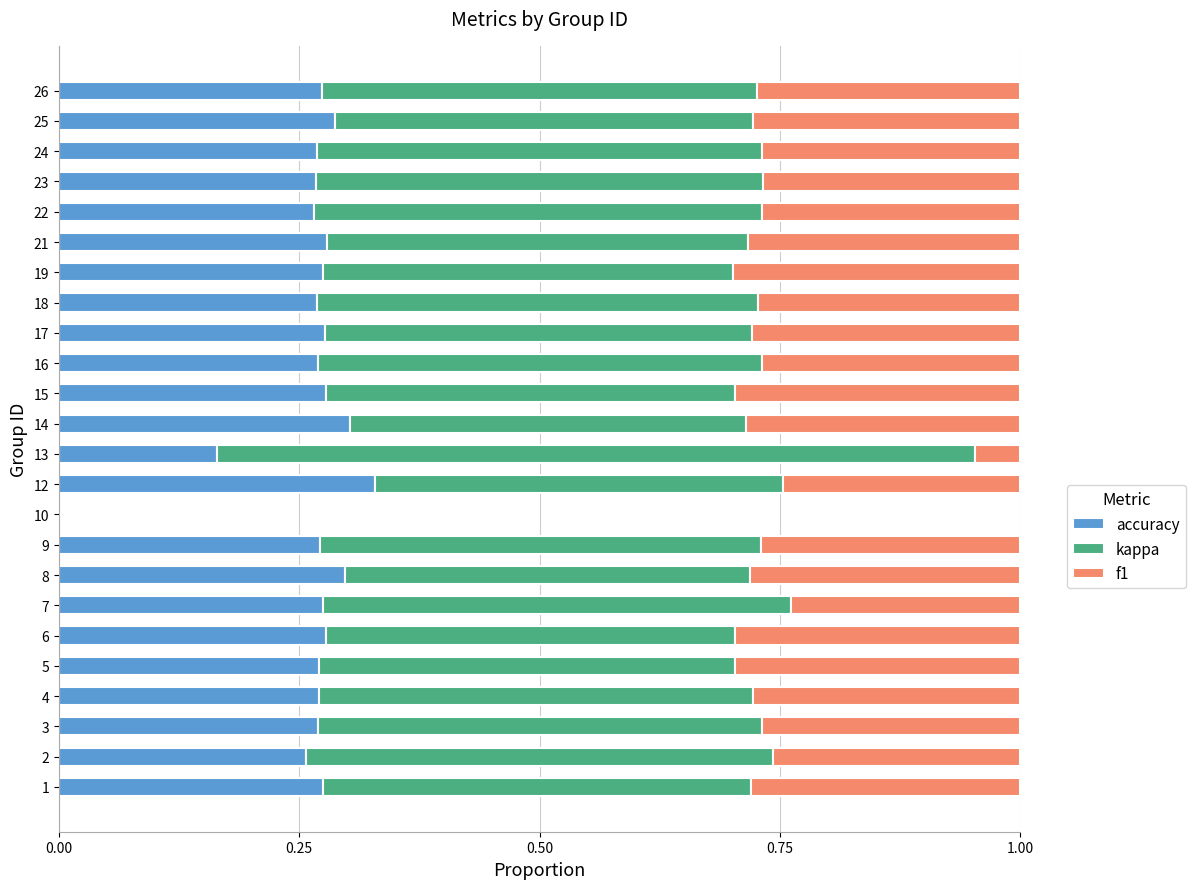

How many accuracy values are between 0 and 1?

23